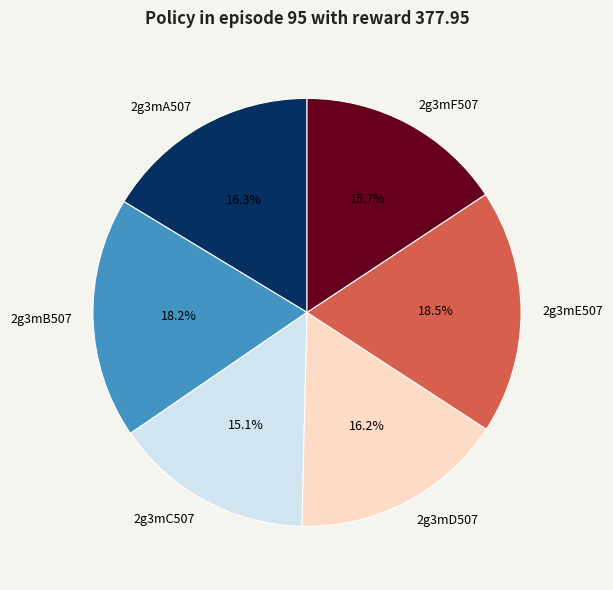

How many segments does this pie chart have?

6